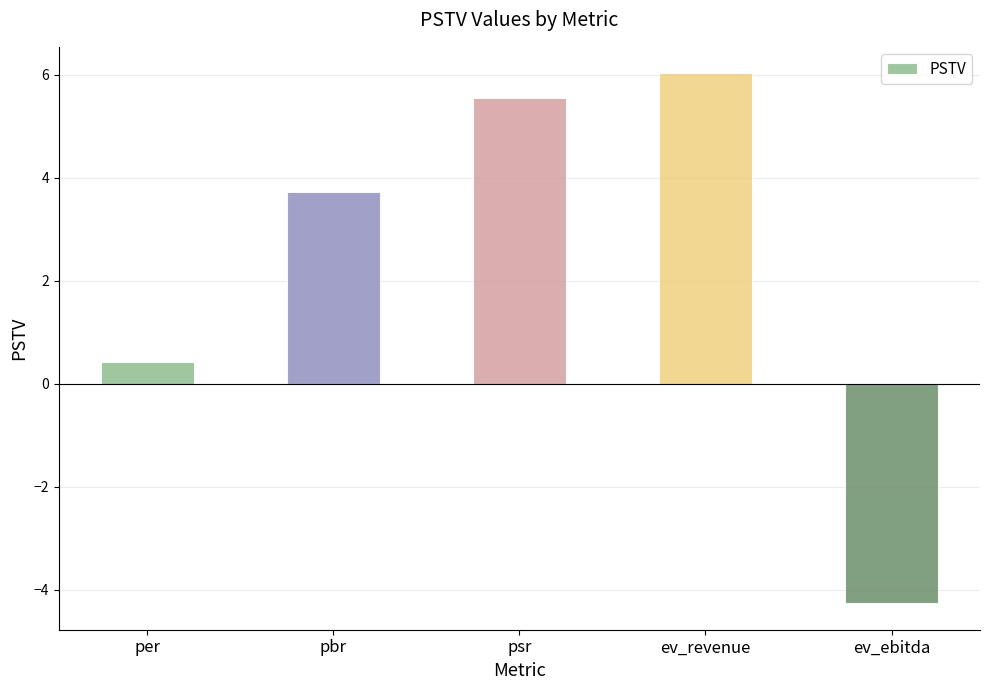

List the labels in order of value, smallest first.

ev_ebitda, per, pbr, psr, ev_revenue